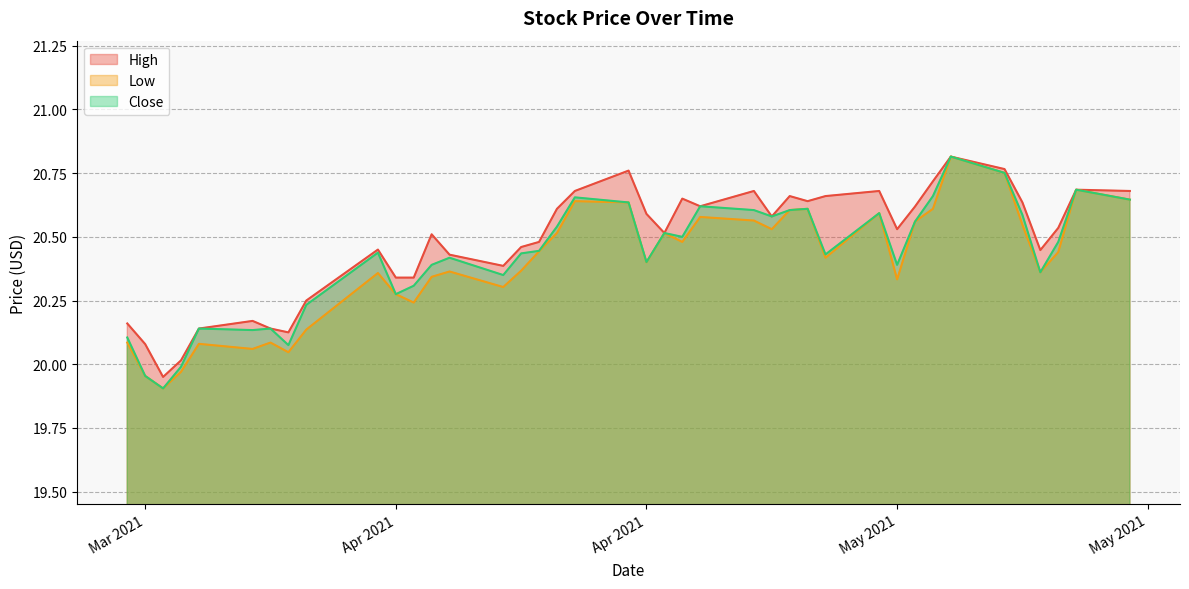

Is it true that Low equals 20.1 at 2021-03-29?

True